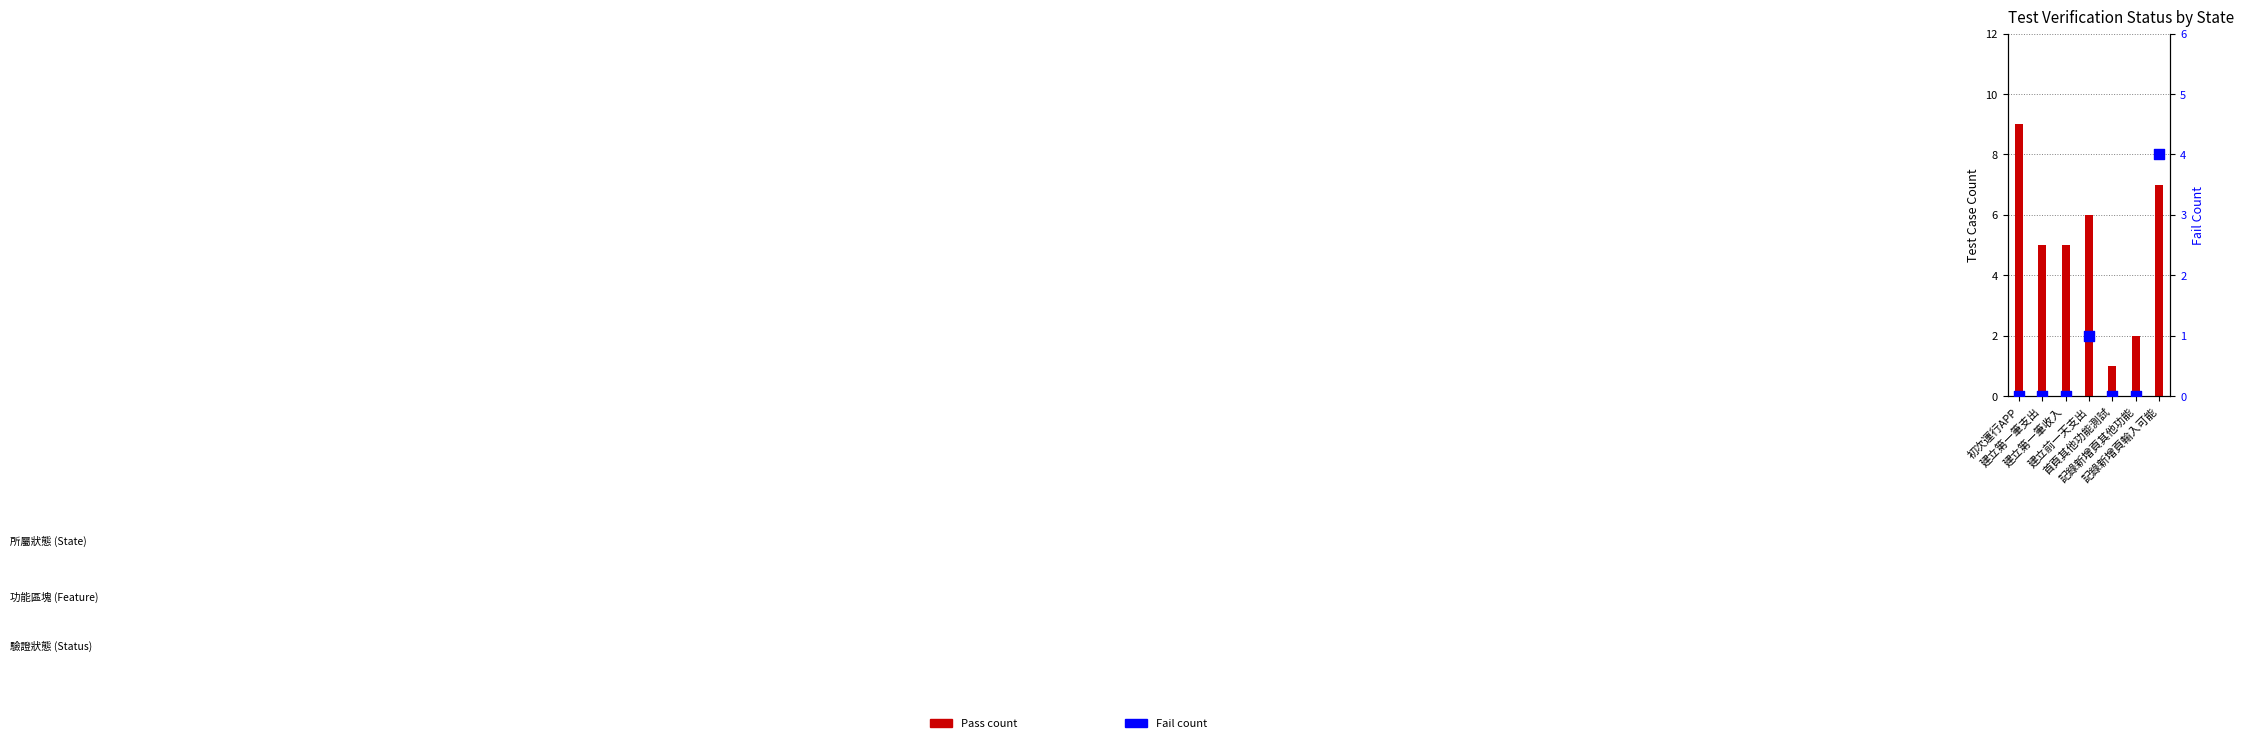

Which series contains the lowest Y value?

Fail count